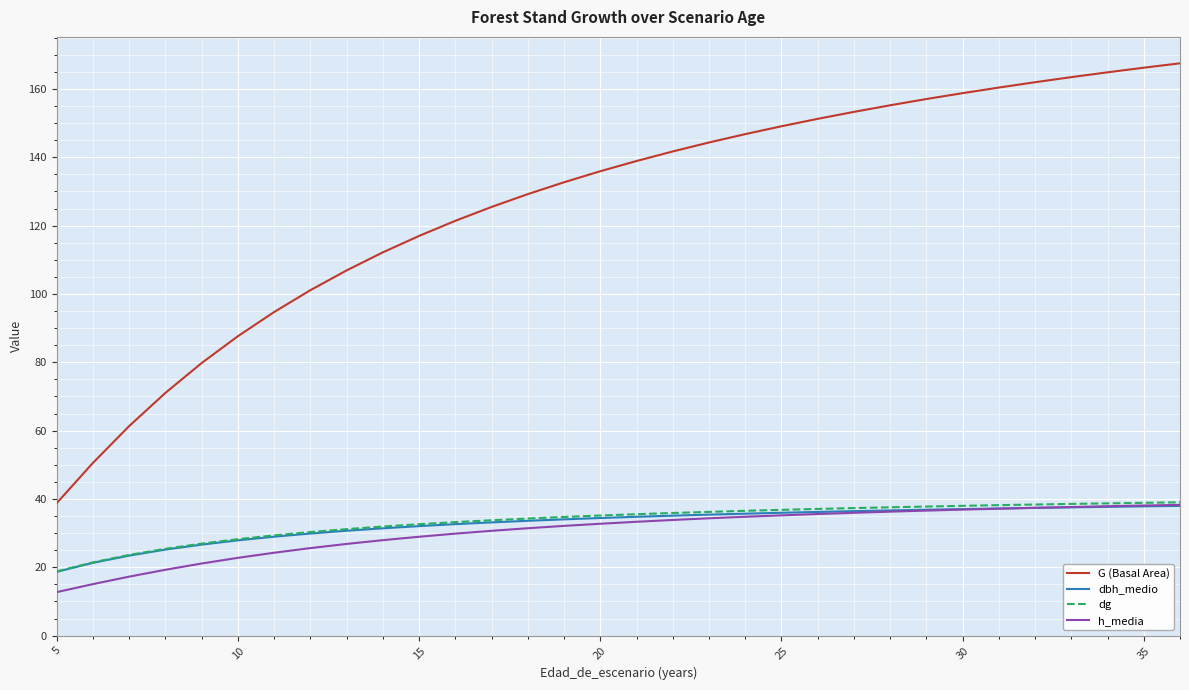

How many lines are shown in the chart?

4